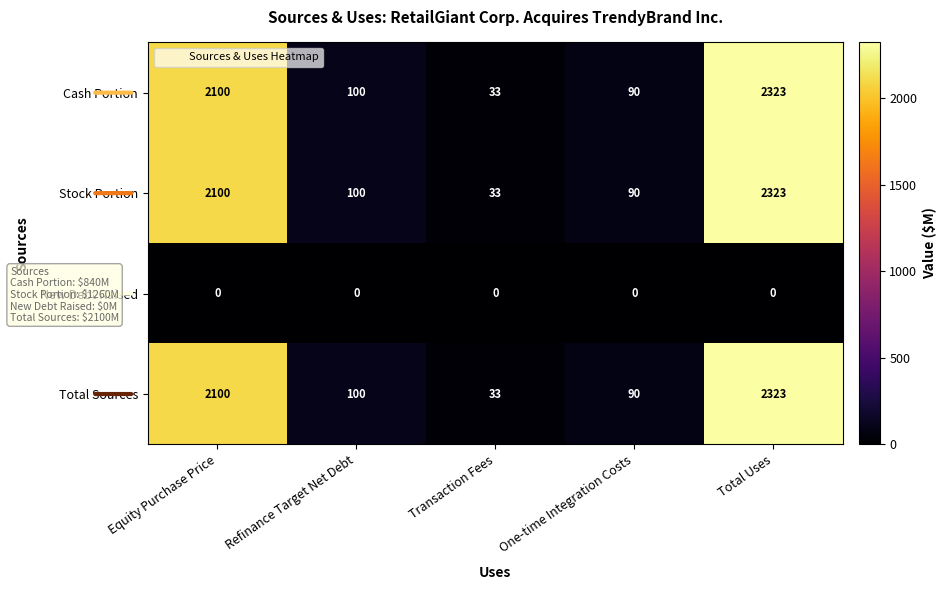

What is the greatest value displayed?

2323